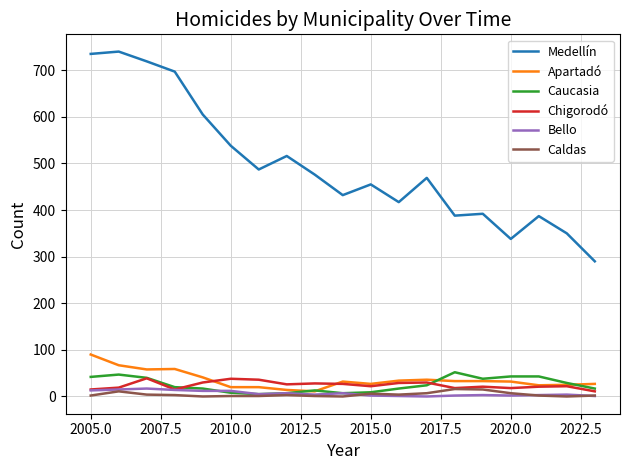

What is the maximum value for Caucasia?

52